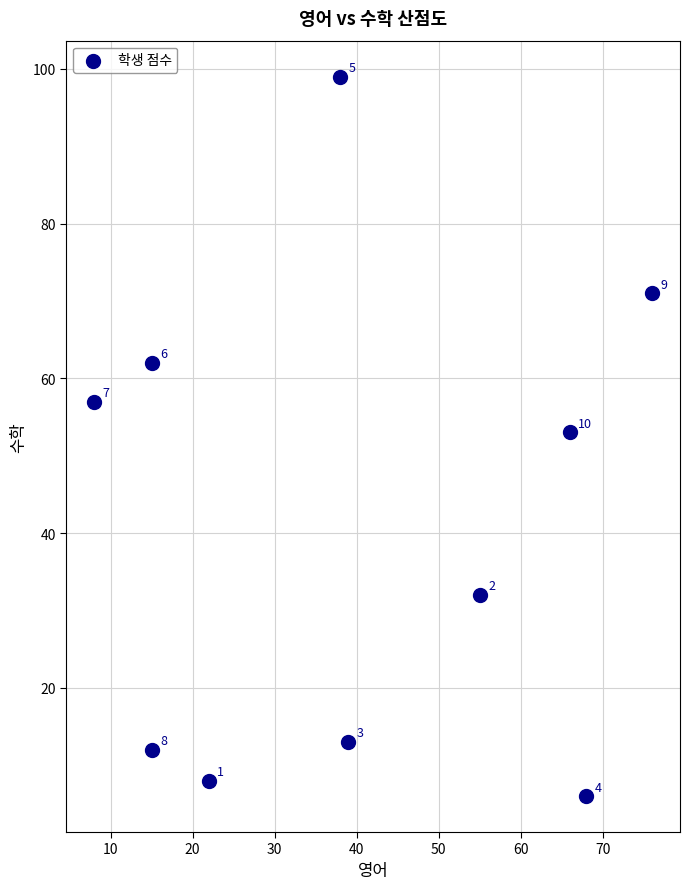

What is the average Y value?

41